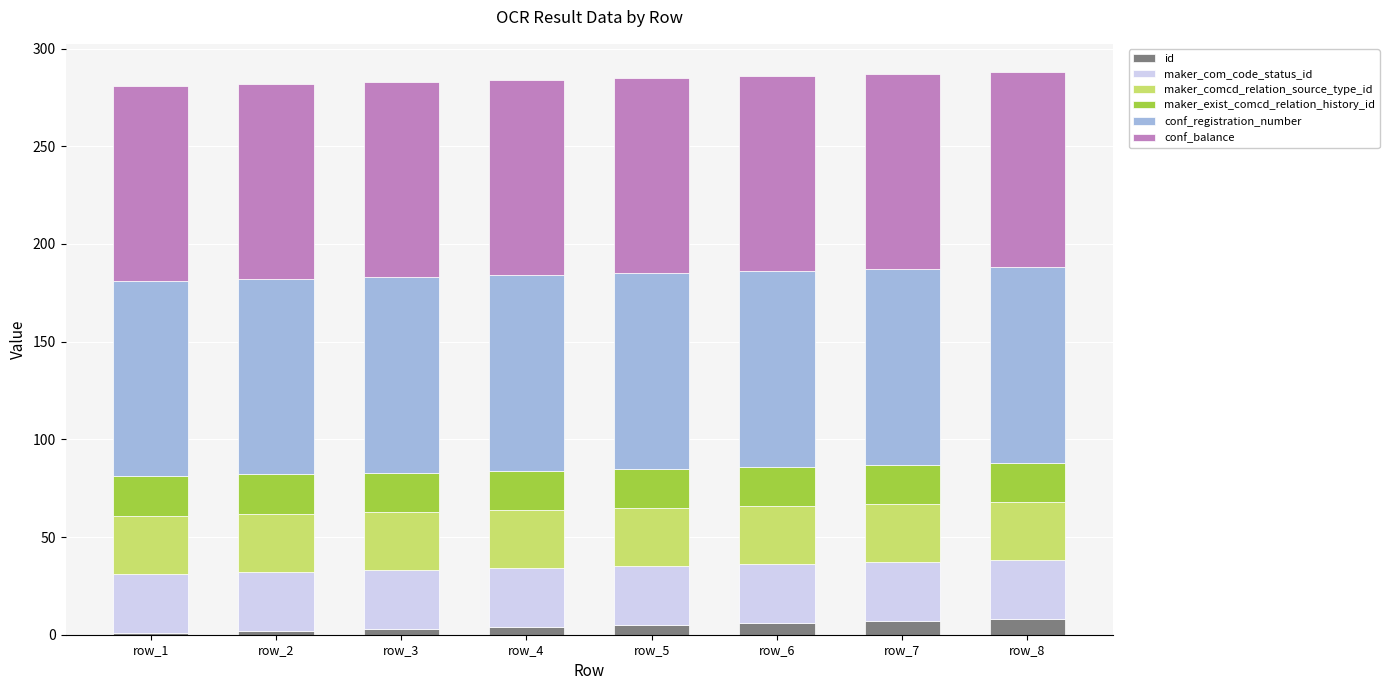

What is the maximum value for id?

8